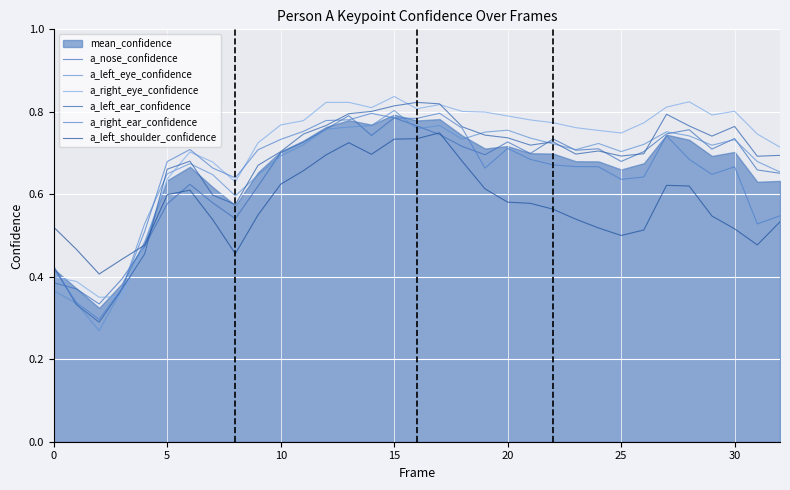

Rank the series by their maximum value, from lowest to highest.

a_left_shoulder_confidence, a_nose_confidence, a_right_ear_confidence, a_left_eye_confidence, a_left_ear_confidence, a_right_eye_confidence